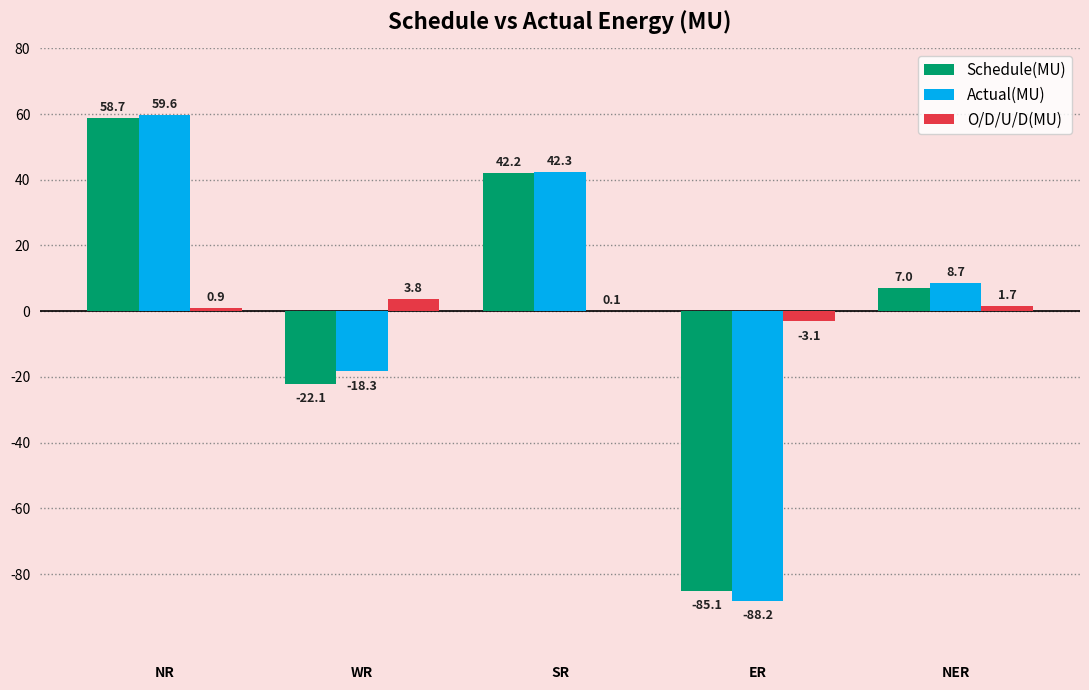

What is the maximum value shown in the chart?

59.6